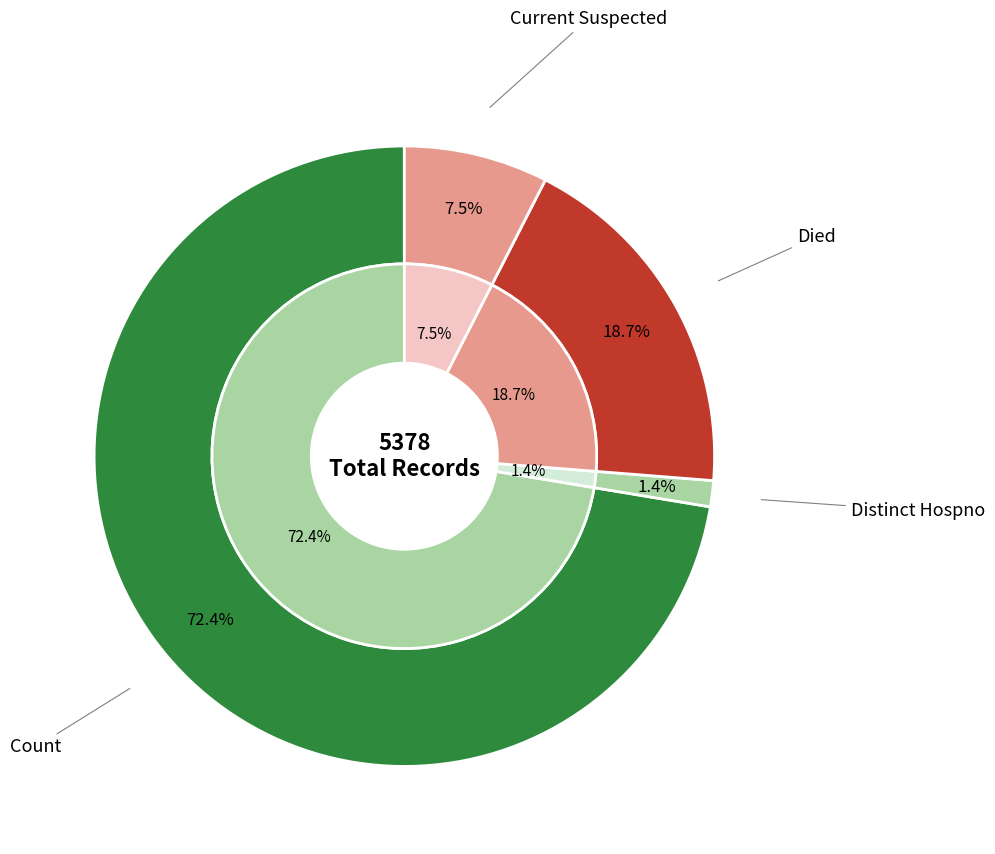

Which slice is the largest?

count